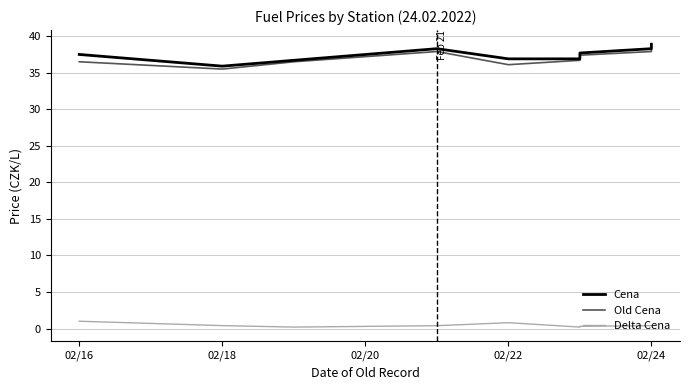

In Cena, how many points are lower than both neighbors (excluding endpoints)?

1